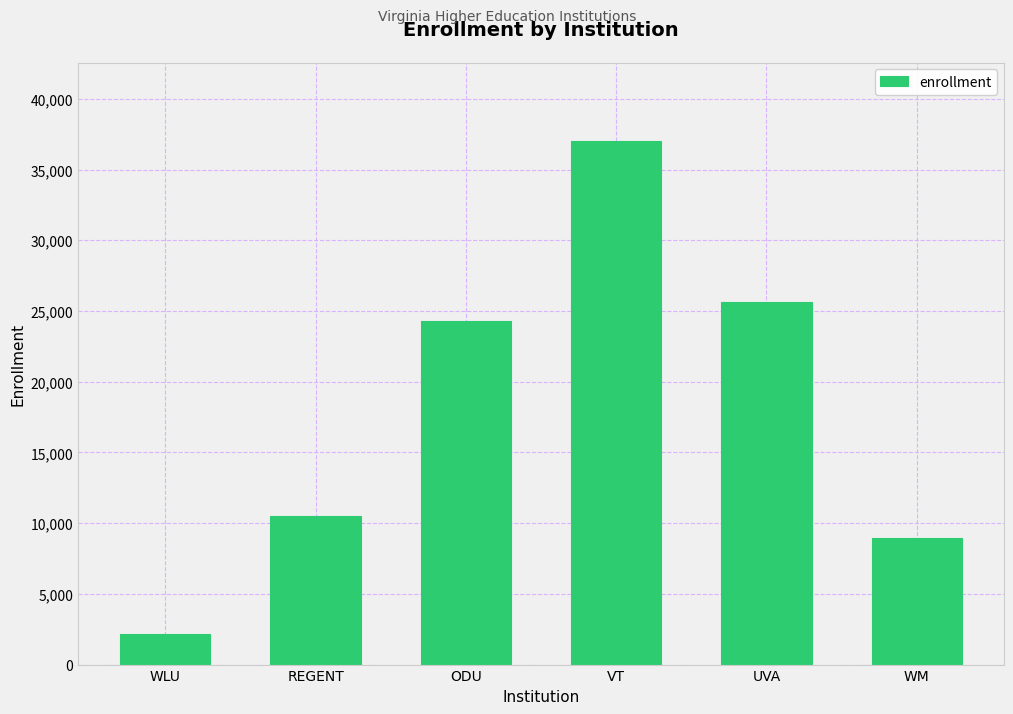

True or false: the data shows 728 at WLU.

False